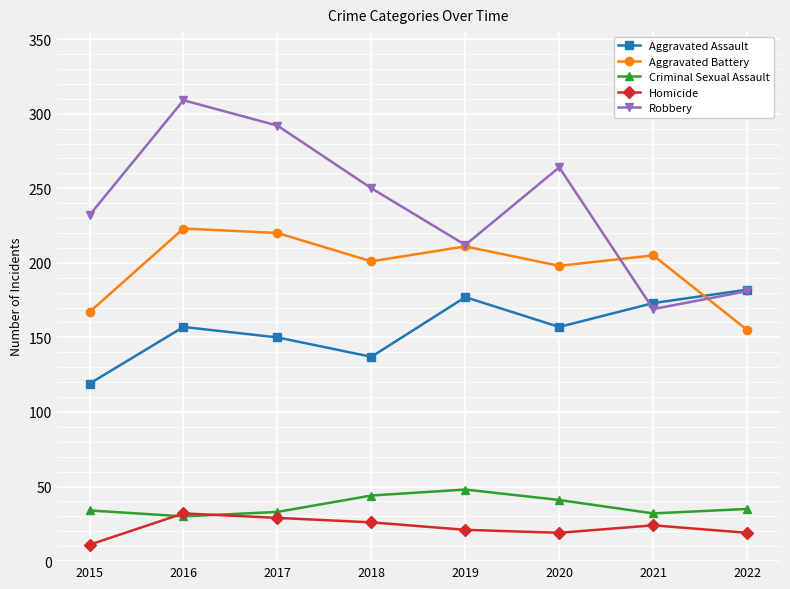

The Criminal Sexual Assault series shows 33 at 2017. True or false?

True